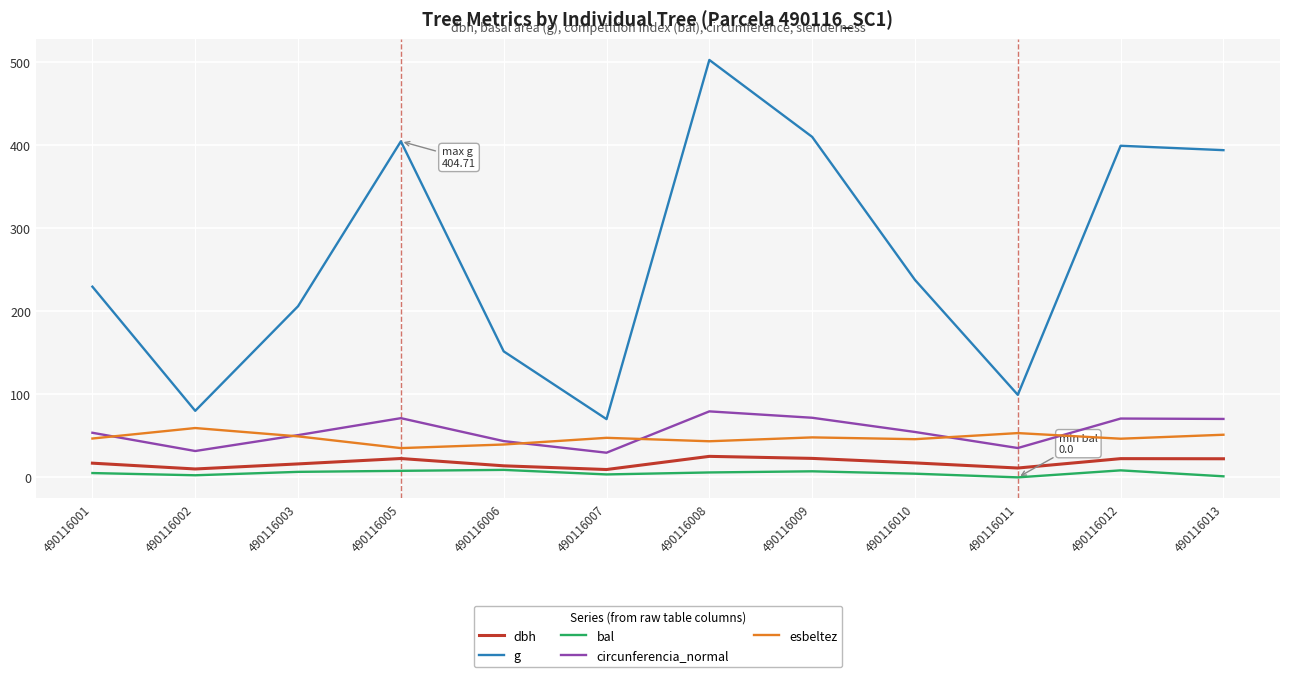

True or false: dbh and esbeltez intersect in this chart.

False